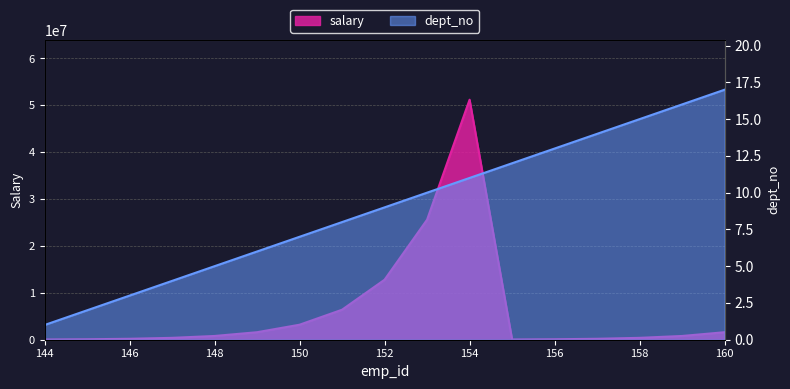

What is the difference between the highest and lowest values at 148?

799995